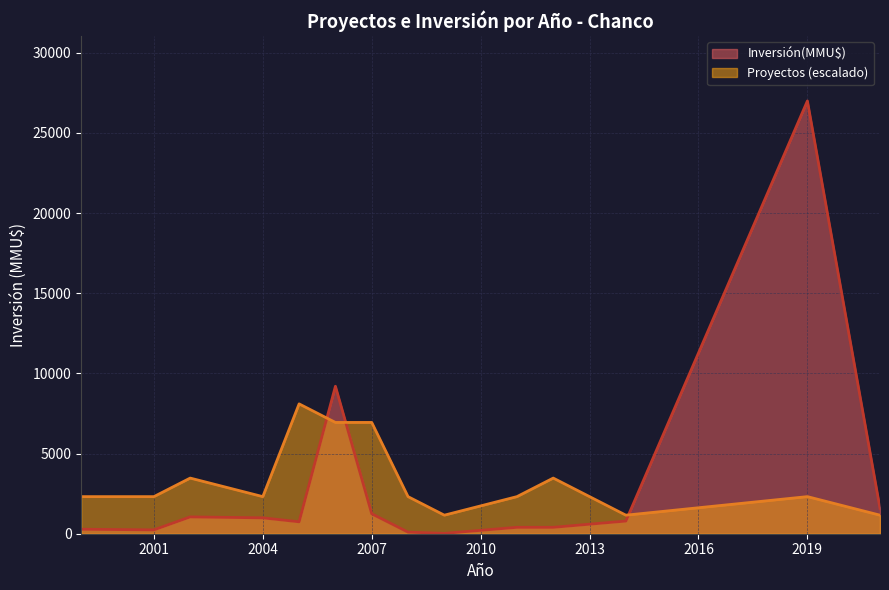

Does the chart have visible grid lines?

Yes